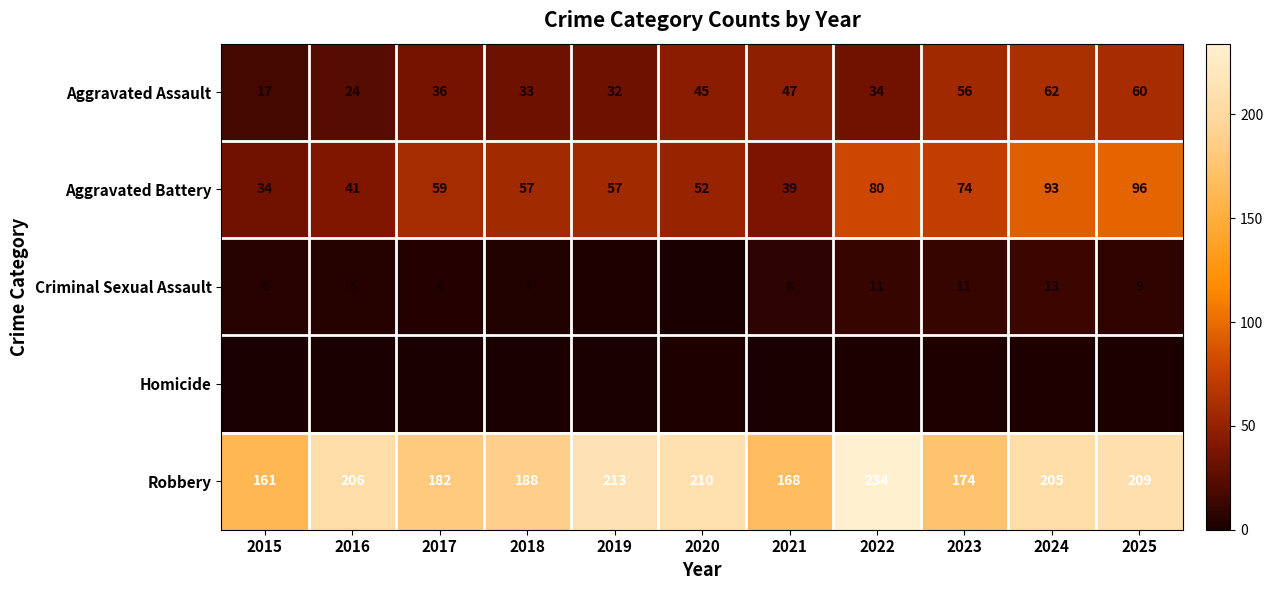

At how many categories does at least one series exceed 115?

11